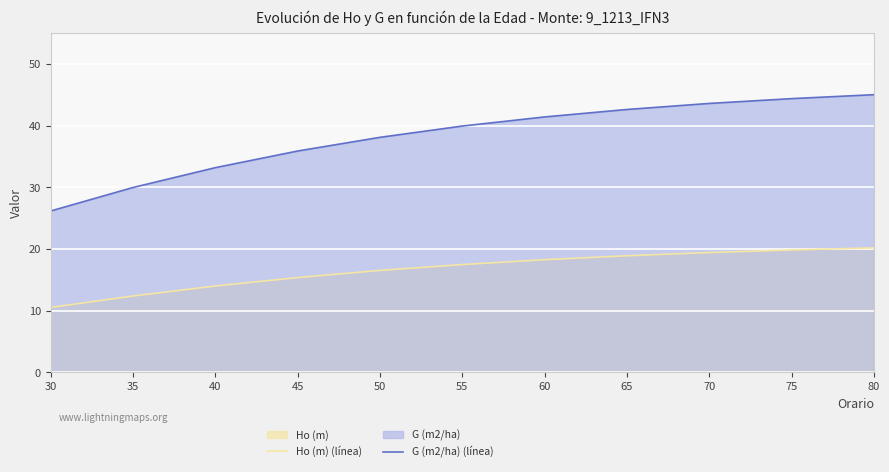

What is the difference between the Ho (m) (línea) values at 35 and 70?

7.0